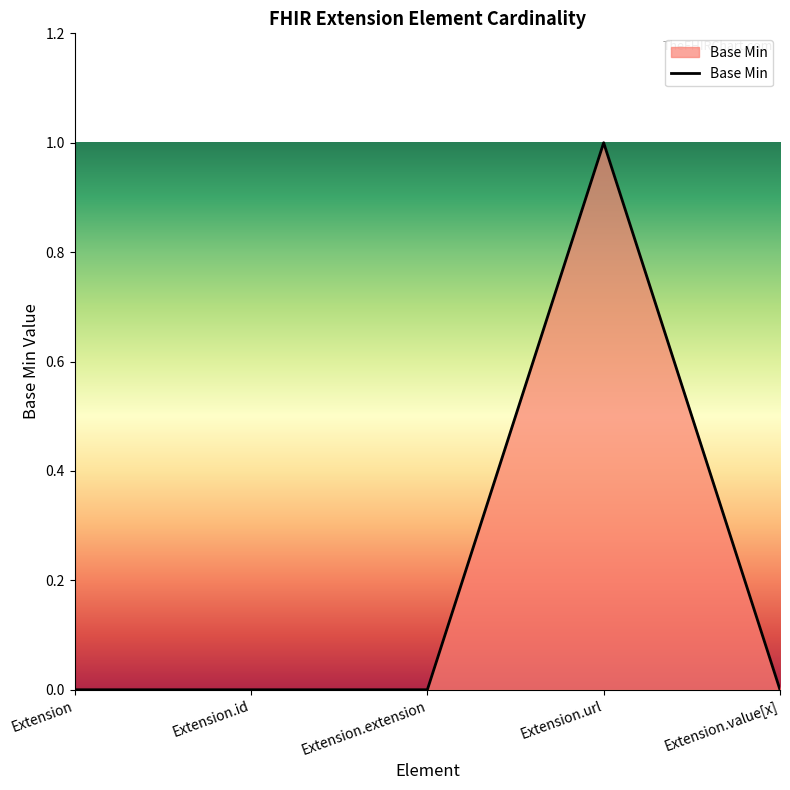

Reading left to right, what are all the values shown in this chart?

0	0	0	1	0